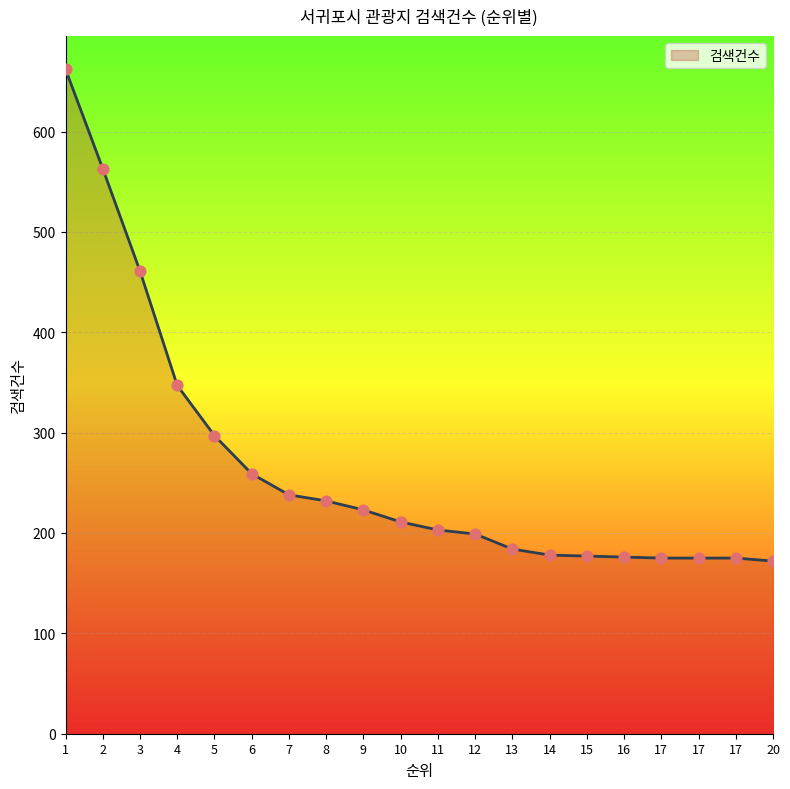

Between 8 and 3, which is larger?

3